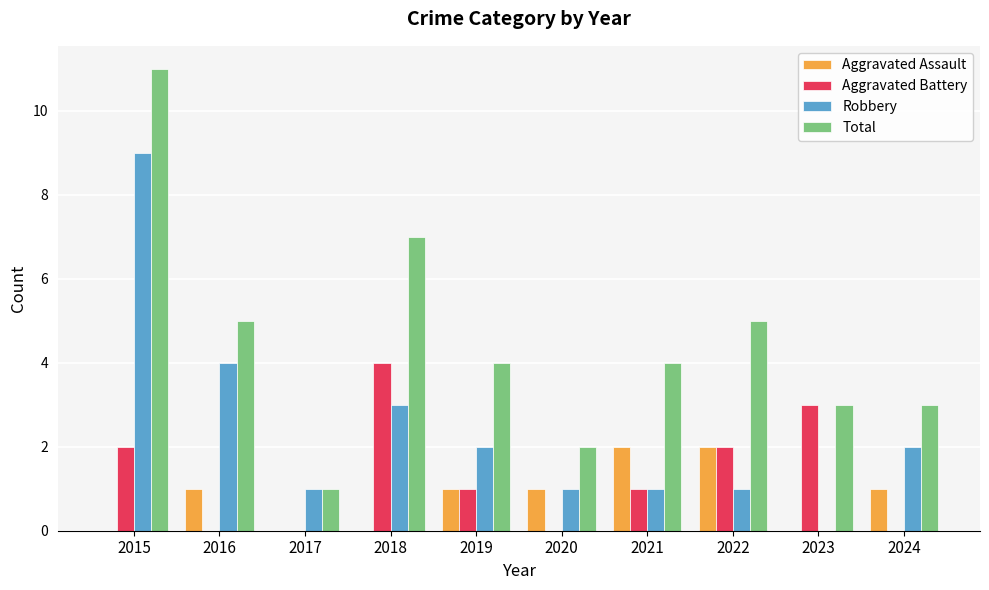

Which series changed the most between 2016 and 2019?

Robbery